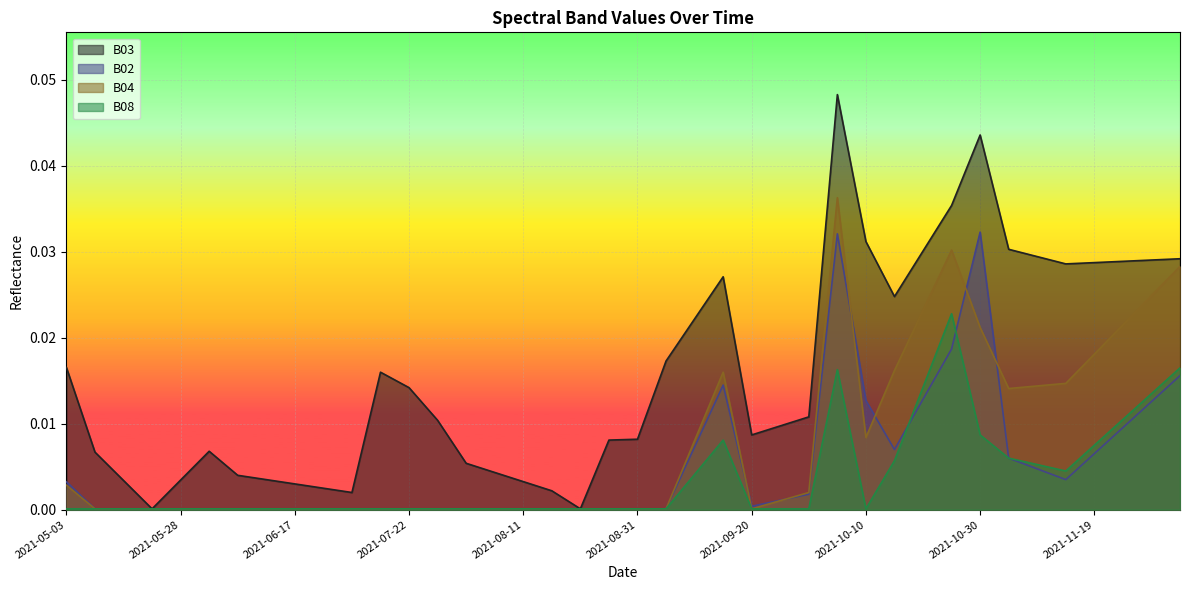

Is the value of B04 at 2021-10-25 greater than the value of B03 at 2021-06-22?

Yes